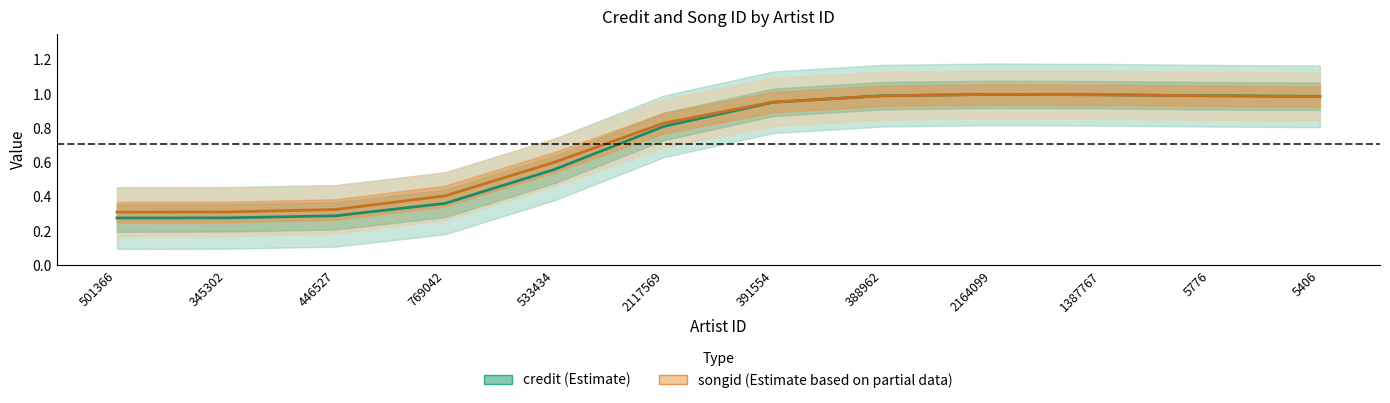

Is it true that credit (Estimate) equals 1.3 at 2164099?

False